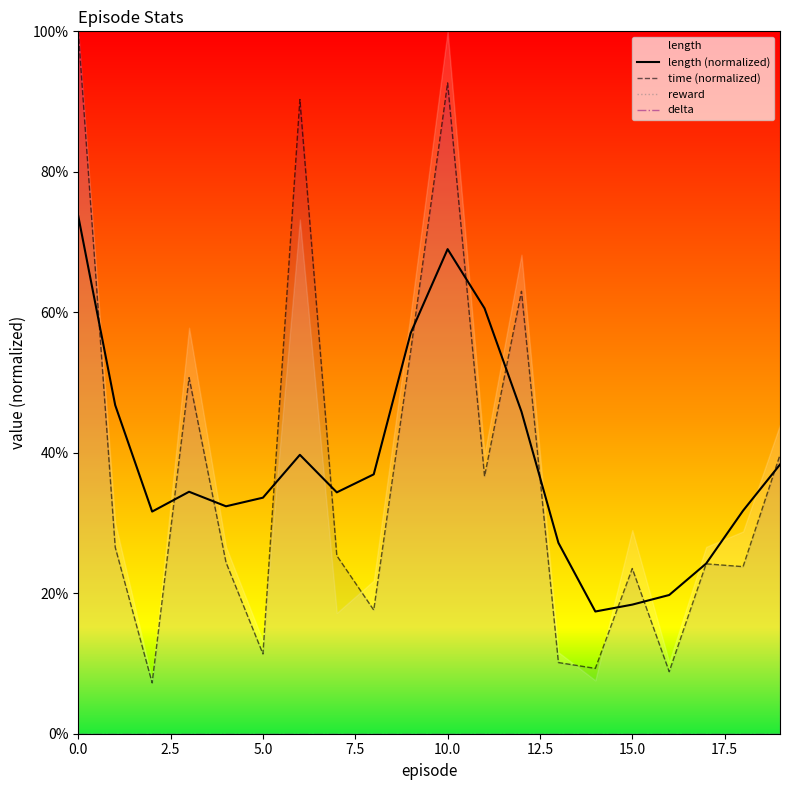

Does the chart have visible grid lines?

No